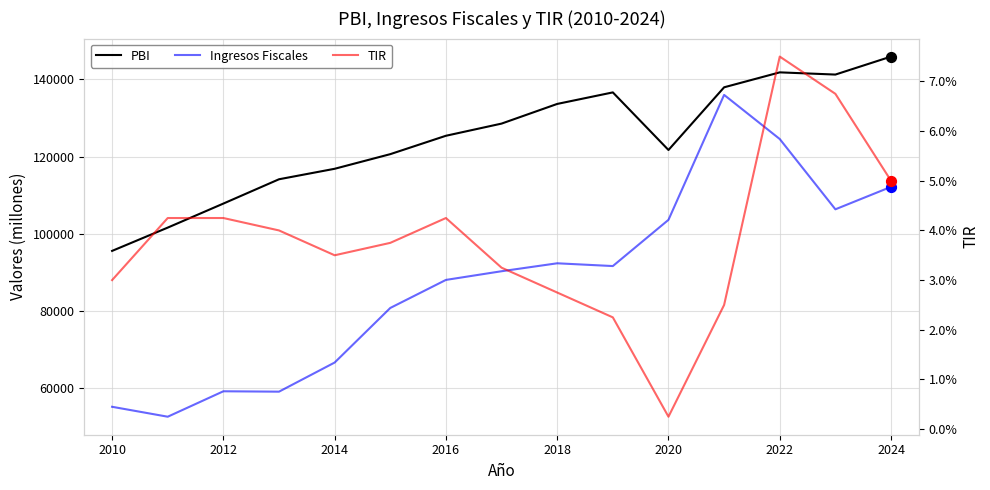

What are all the series names shown in the legend?

PBI, Ingresos Fiscales, TIR